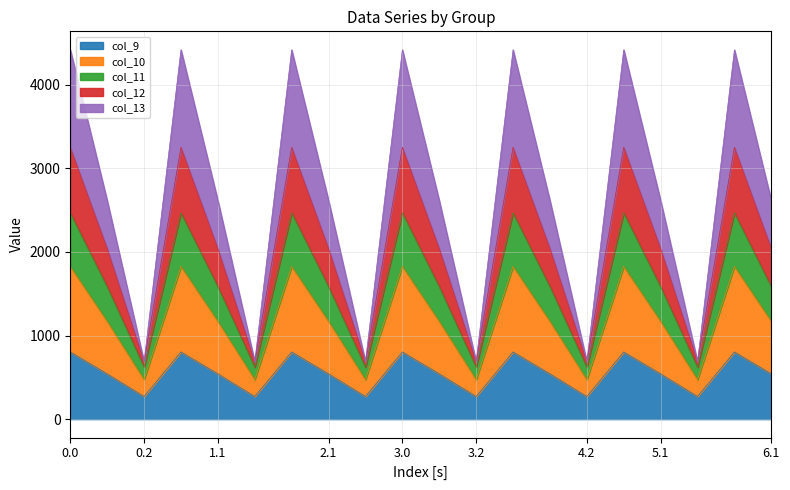

At how many categories does at least one series exceed 1705?

14